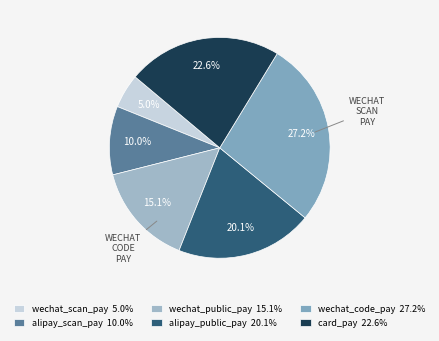

How many slices are in this pie chart?

6